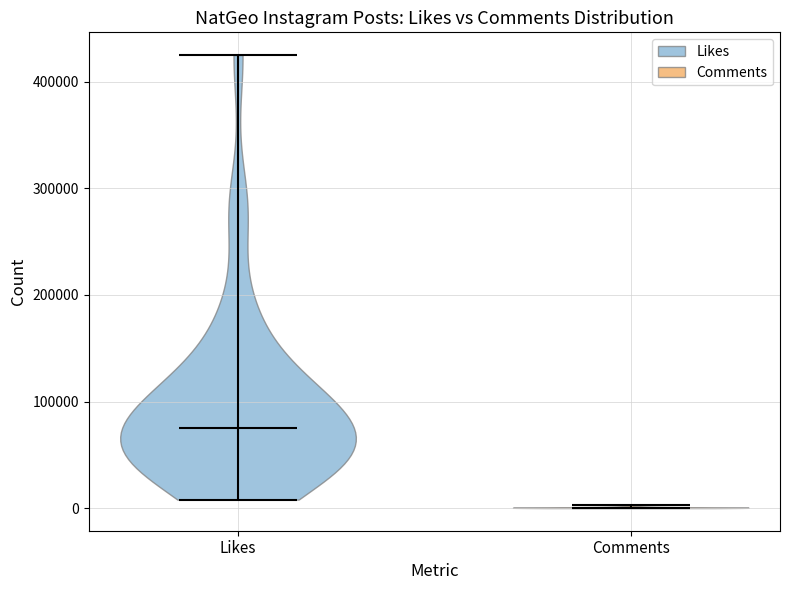

Which violin has the highest median line?

Likes